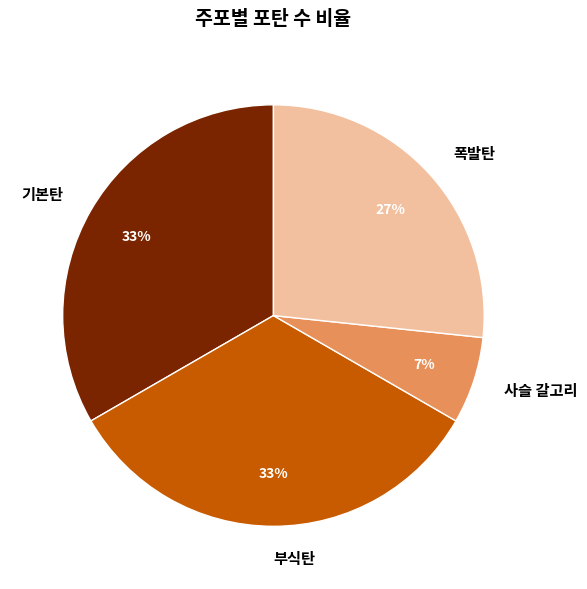

To the nearest percent, what is the average slice percentage?

25%